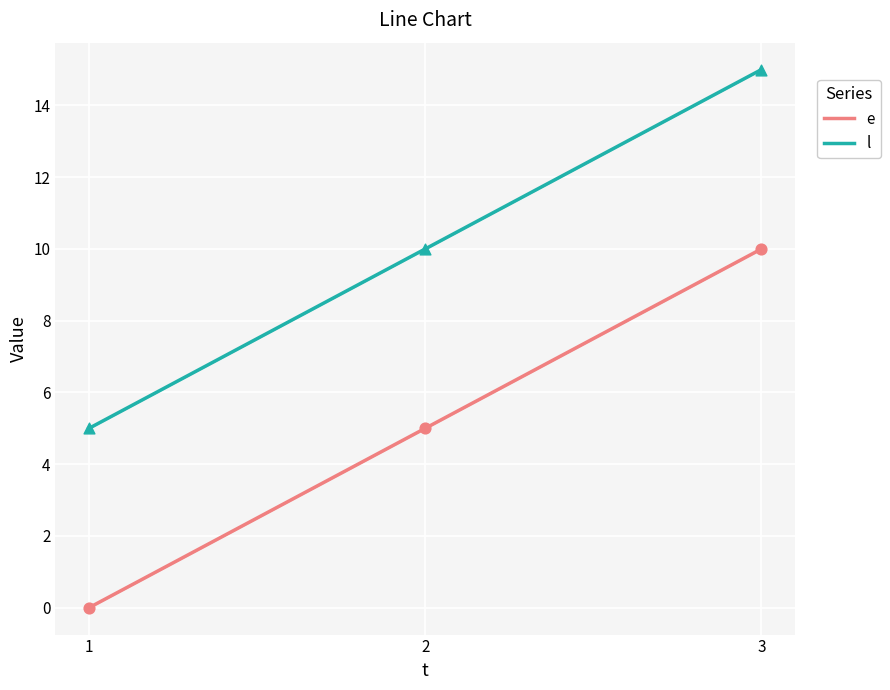

What are all the series names shown in the legend?

e, l